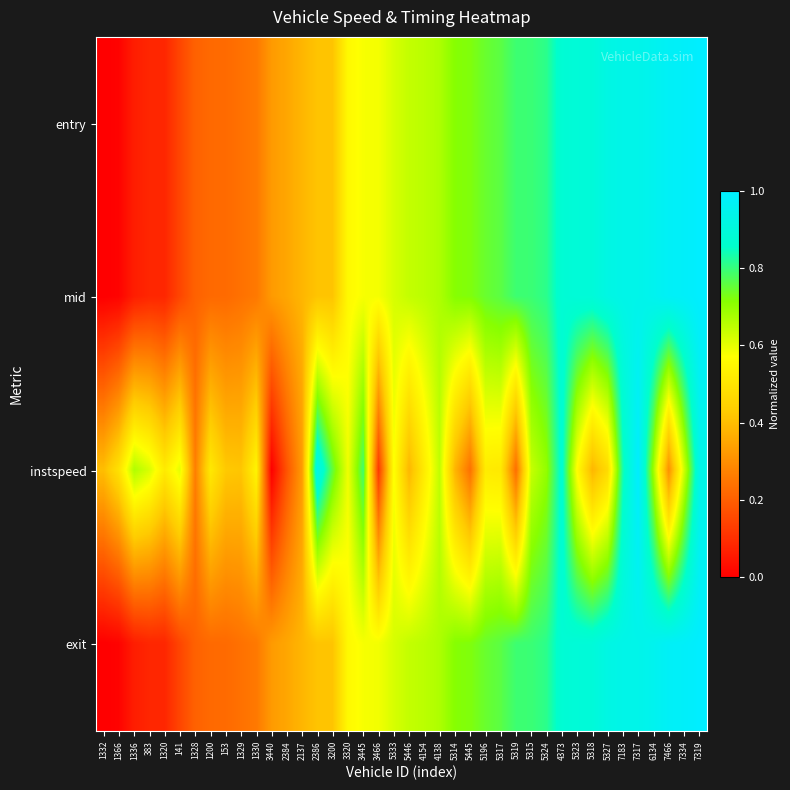

At how many categories does at least one series exceed 0?

40